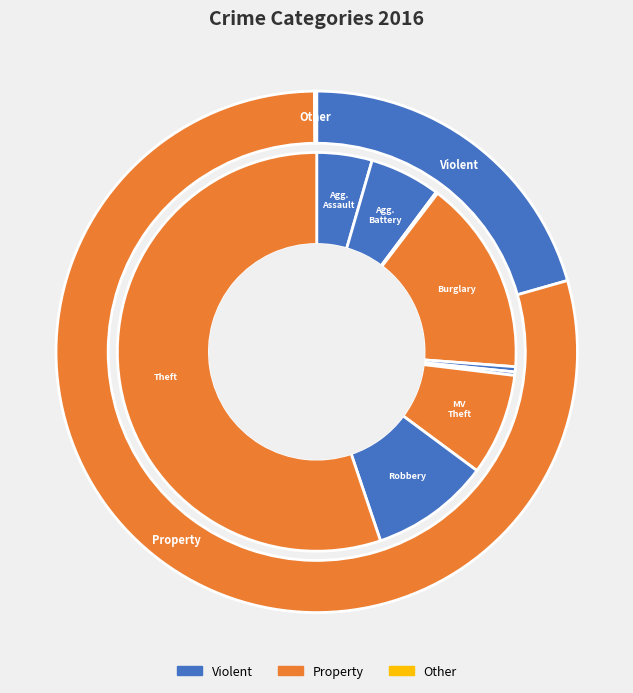

What percentage is the 6 slice, to the nearest percent?

8%